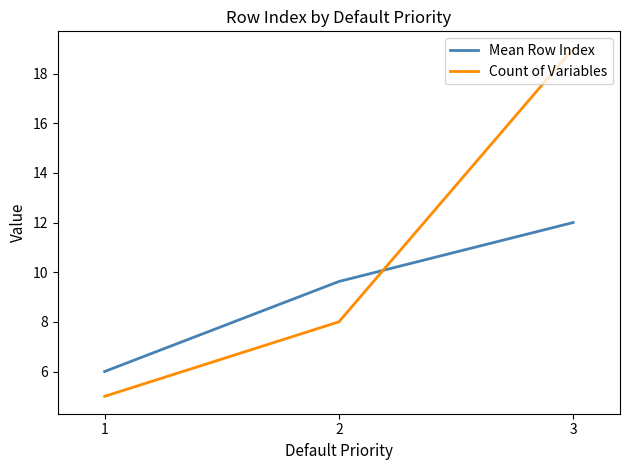

At which category does the chart reach its minimum across all series?

1